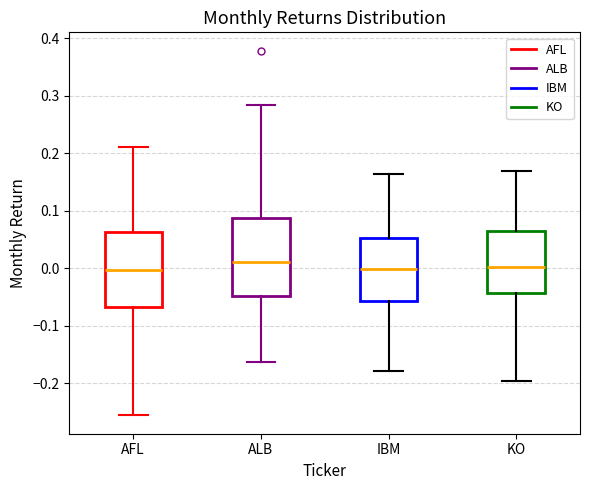

Where does the median line of the box for IBM sit on the y-axis? The values are not printed on the chart, so give them approximately, as read against the axis.

0.00